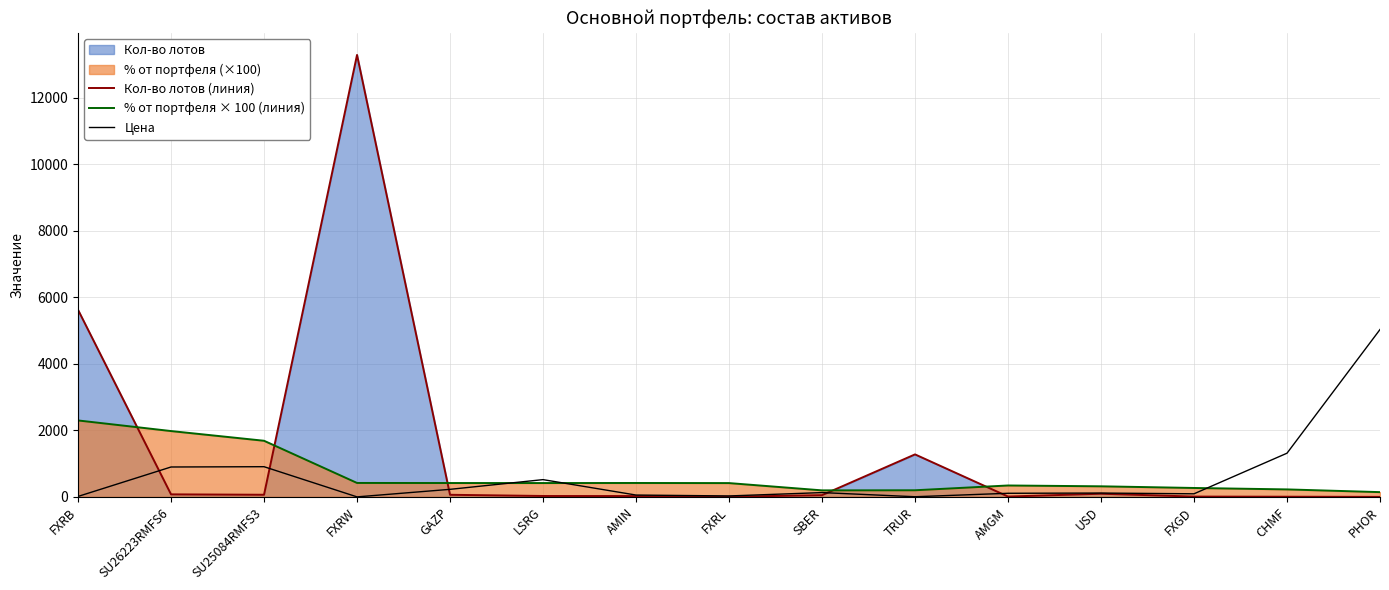

What is the difference between the % от портфеля × 100 (линия) values at GAZP and SU26223RMFS6?

1563.0